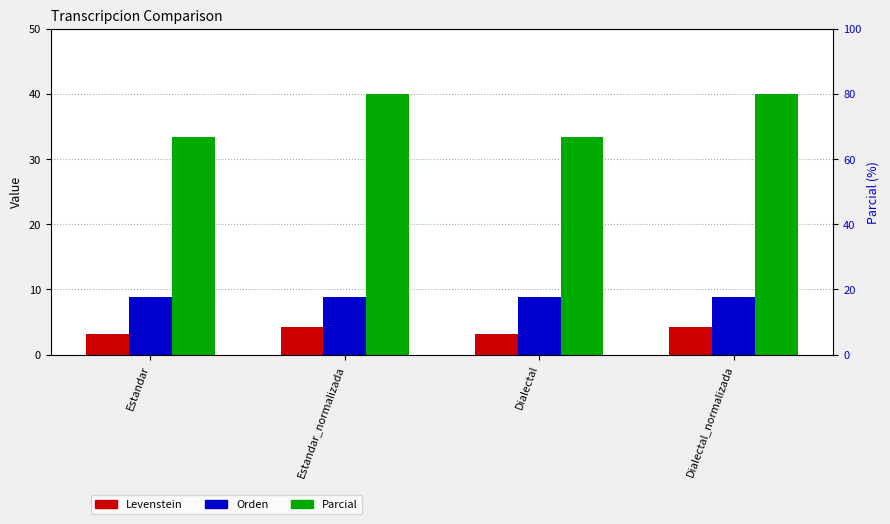

How many categories are shown in the chart?

4